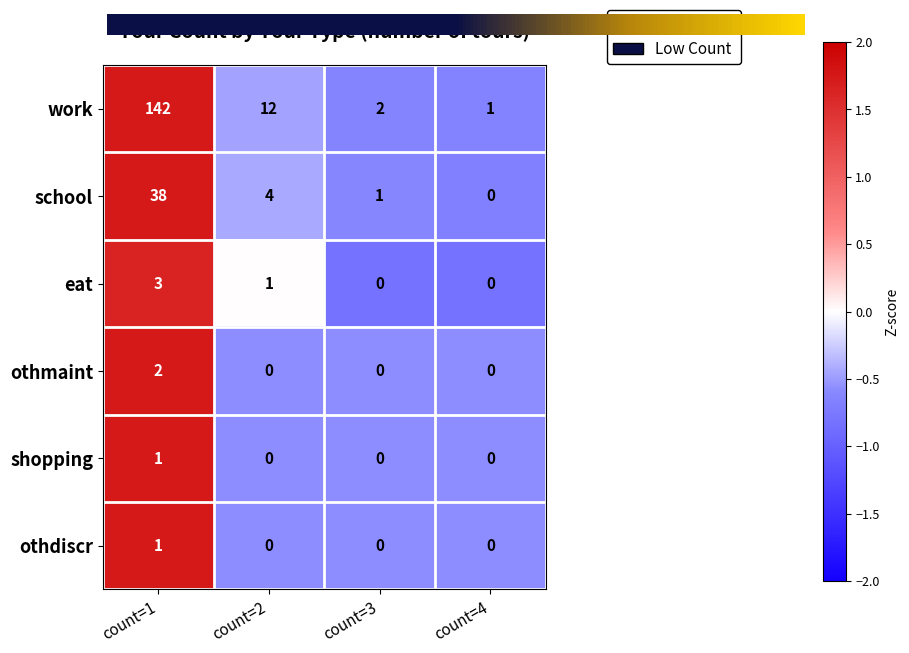

Is it true that othdiscr equals -1 at count=4?

False